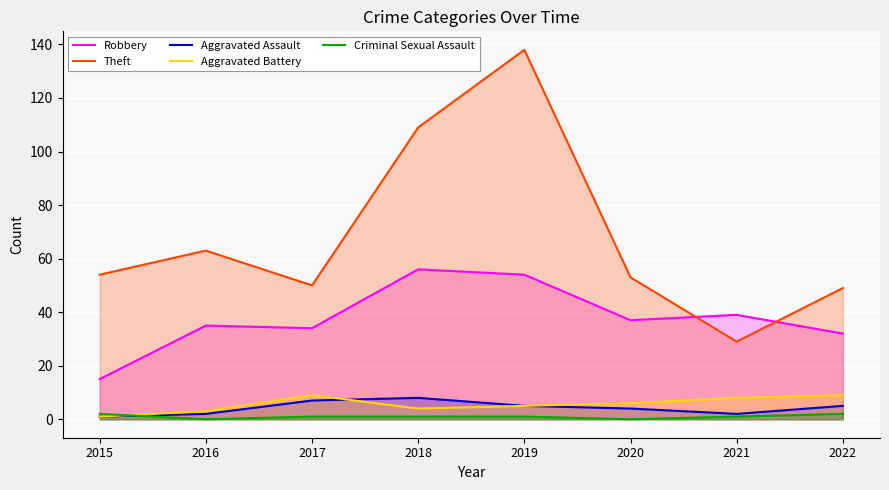

What is the greatest value displayed?

138